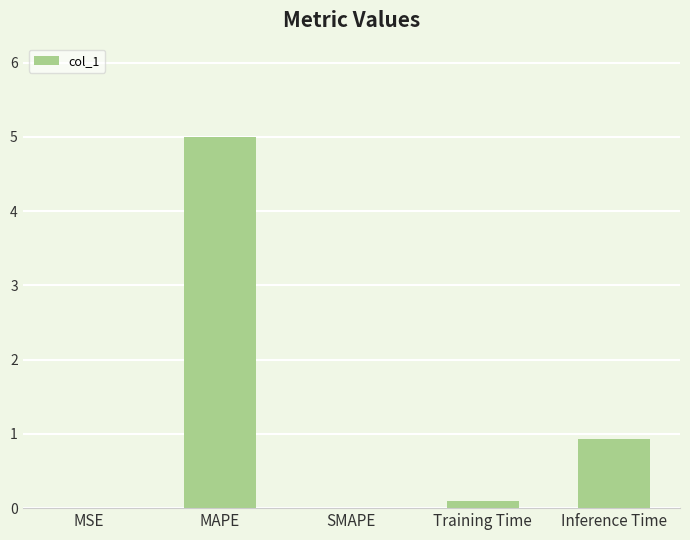

True or false: the data shows 5.0 at MAPE.

True